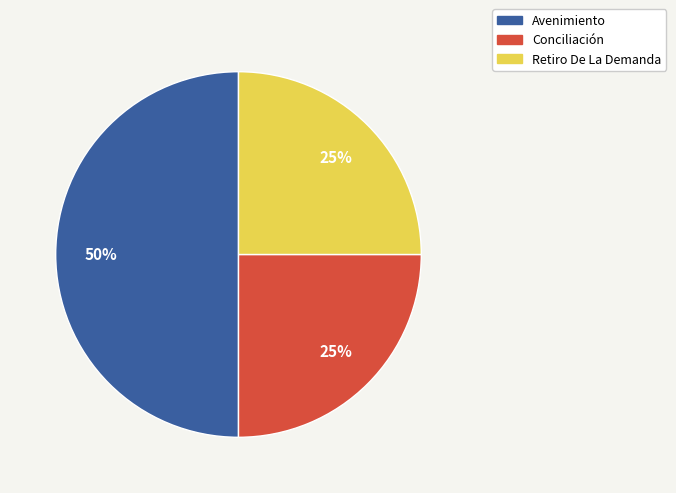

Combined, do Conciliación and Avenimiento account for over 50%?

Yes